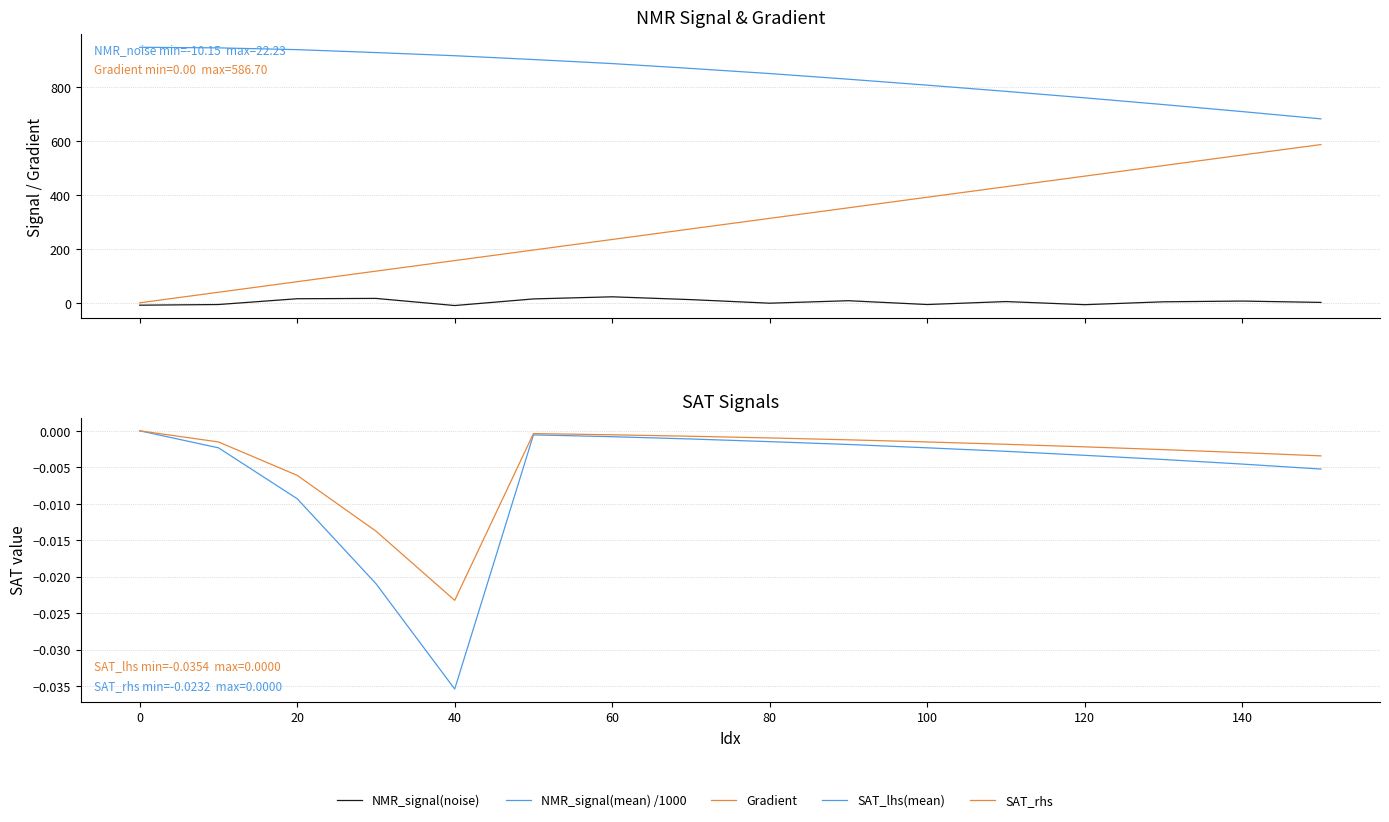

Is this an area chart (filled region under the line)?

No